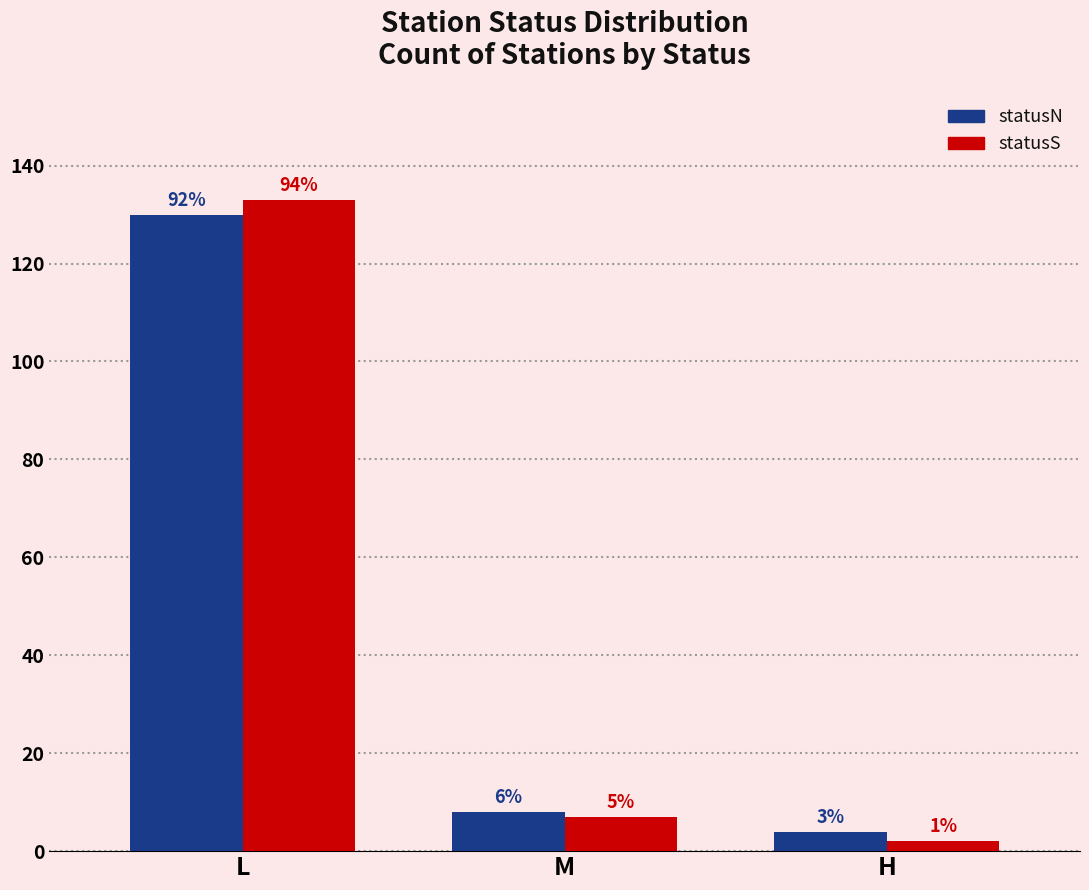

What is the label of the 1st bar from the right?

H